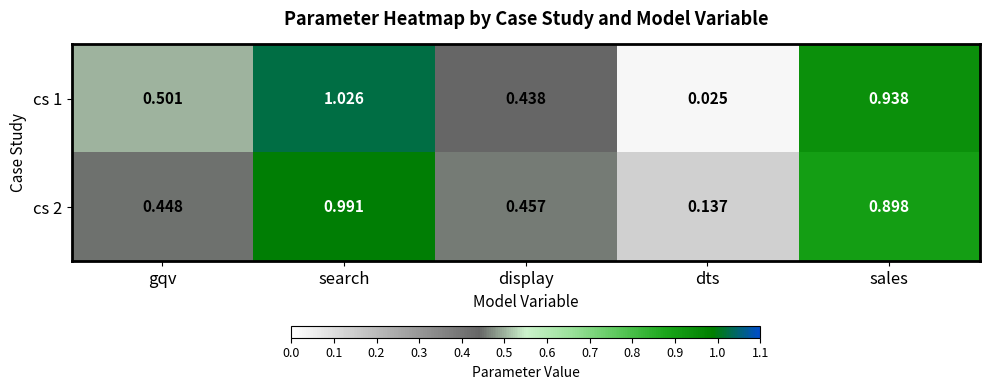

At which label does cs 1 reach its peak?

search